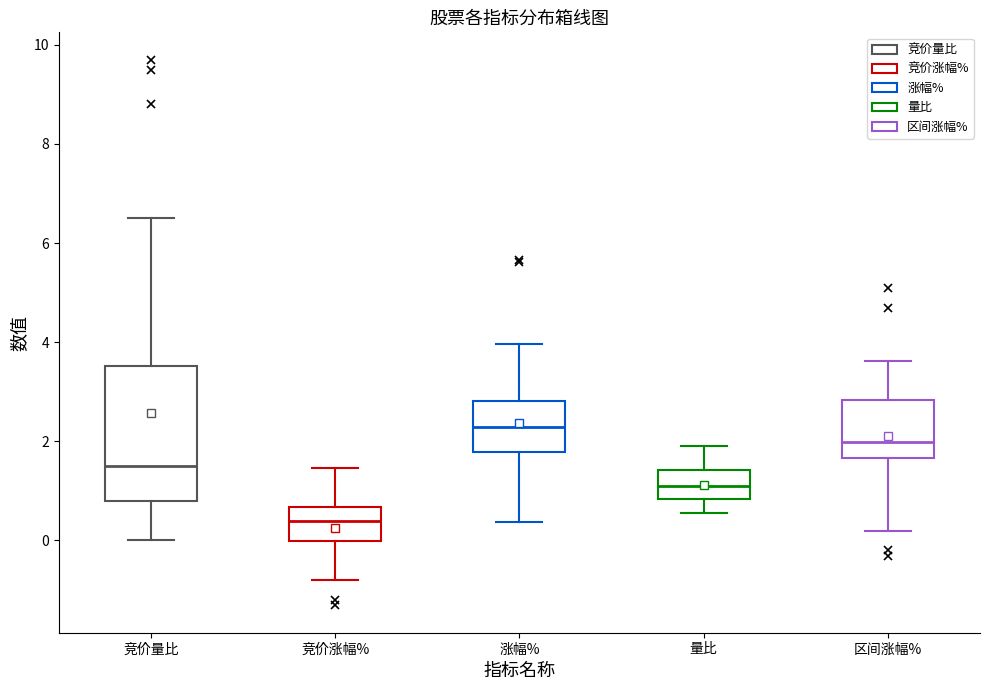

Which box has the highest median line?

涨幅%